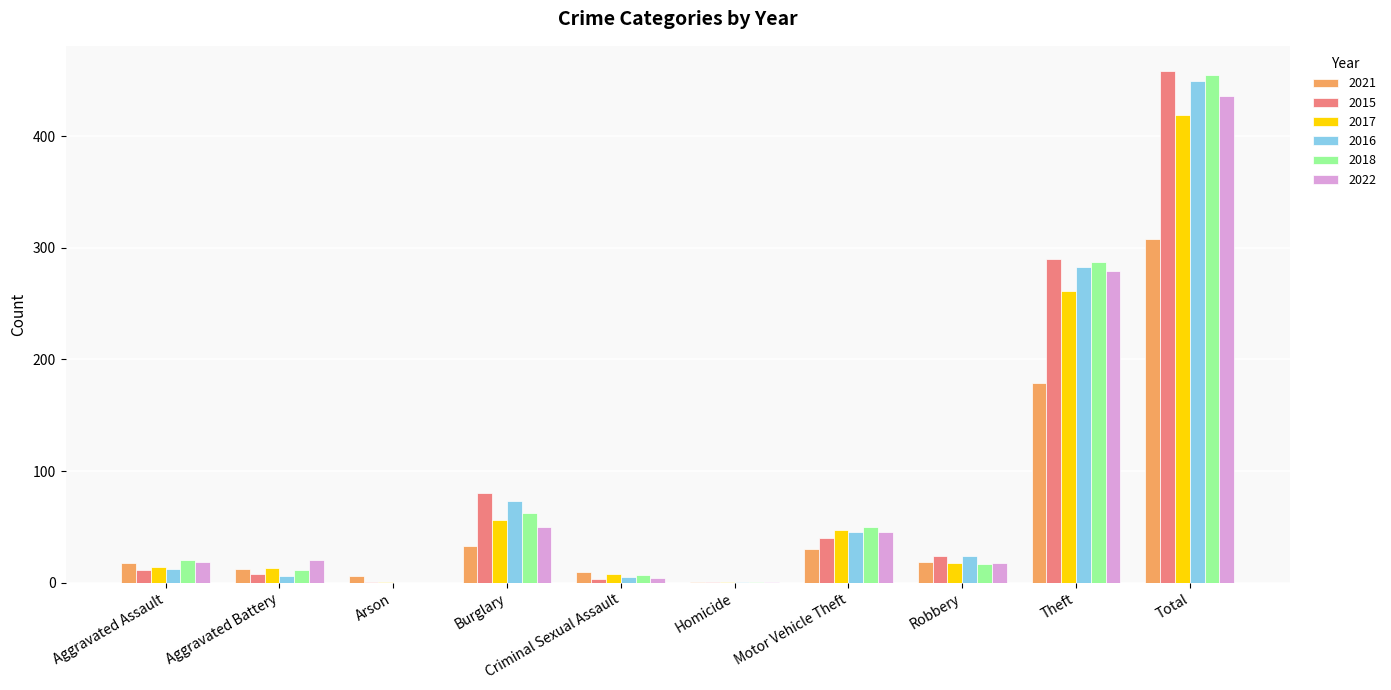

At which category does the chart reach its peak across all series?

Total